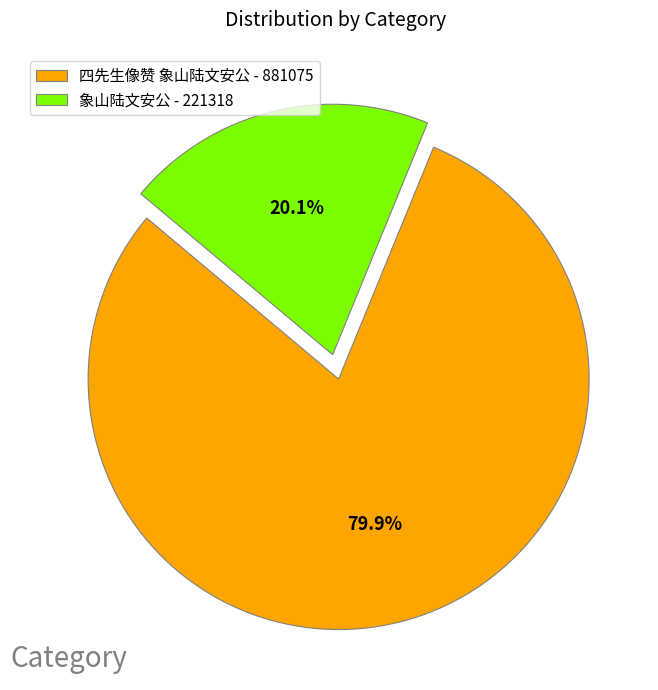

How many slices are in this pie chart?

2